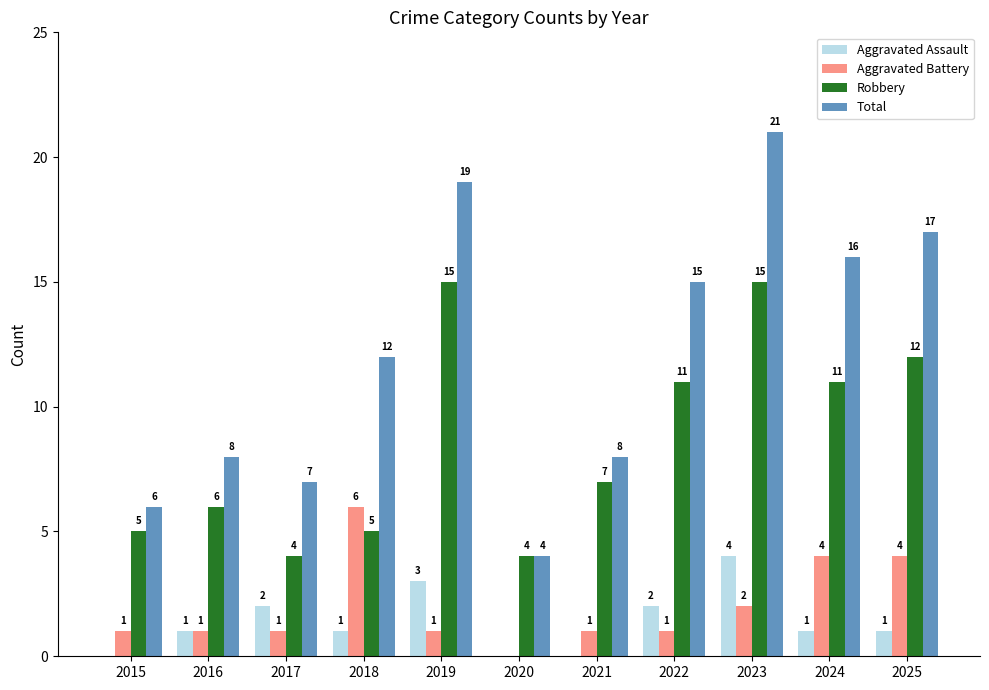

What is the sum of the Total values at 2021 and 2015?

14